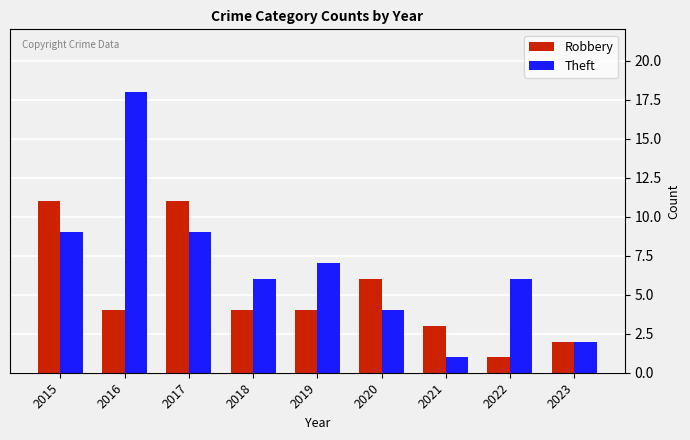

Count the Theft values in the range 4 to 9.

6